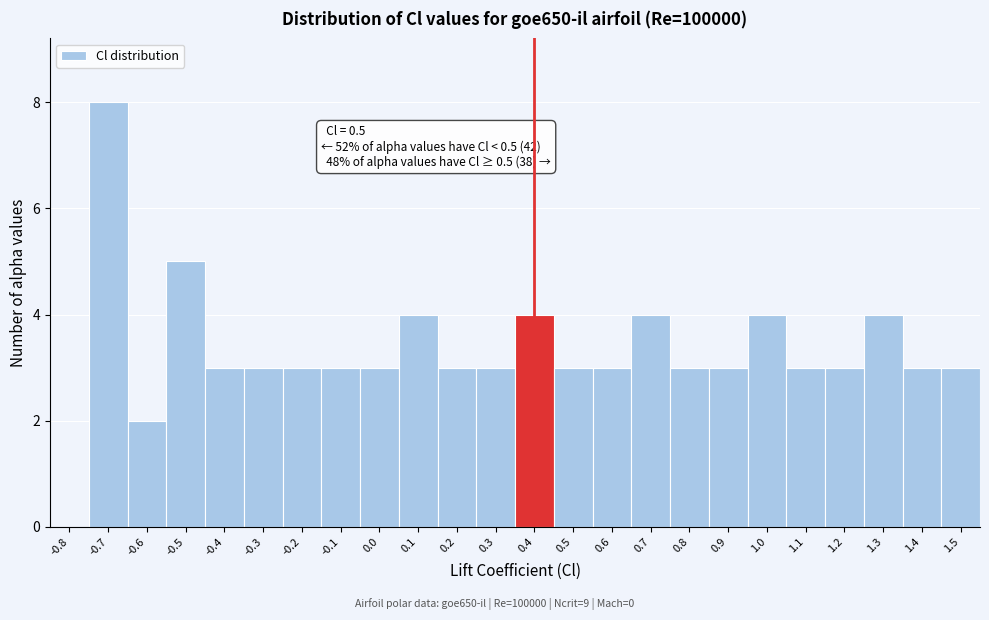

Reading left to right, list all the values displayed in this chart.

-0.8=0	-0.7=8	-0.6=2	-0.5=5	-0.4=3	-0.3=3	-0.2=3	-0.1=3	0.0=3	0.1=4	0.2=3	0.3=3	0.4=4	0.5=3	0.6=3	0.7=4	0.8=3	0.9=3	1.0=4	1.1=3	1.2=3	1.3=4	1.4=3	1.5=3